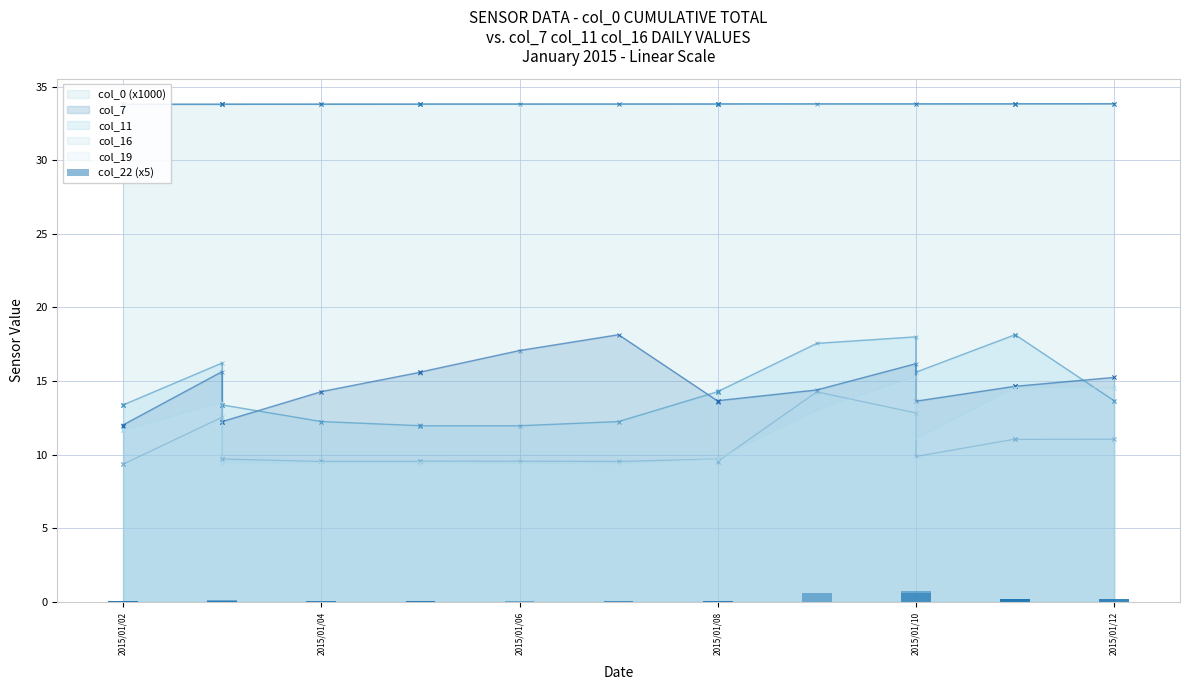

The chart shows a value of 0.1 at 15. True or false?

False